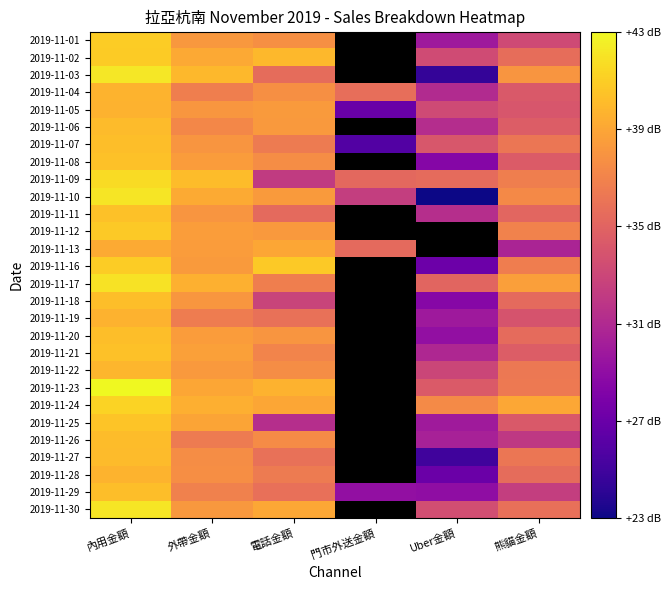

The 2019-11-08 series shows 56.4 at 電話金額. True or false?

False